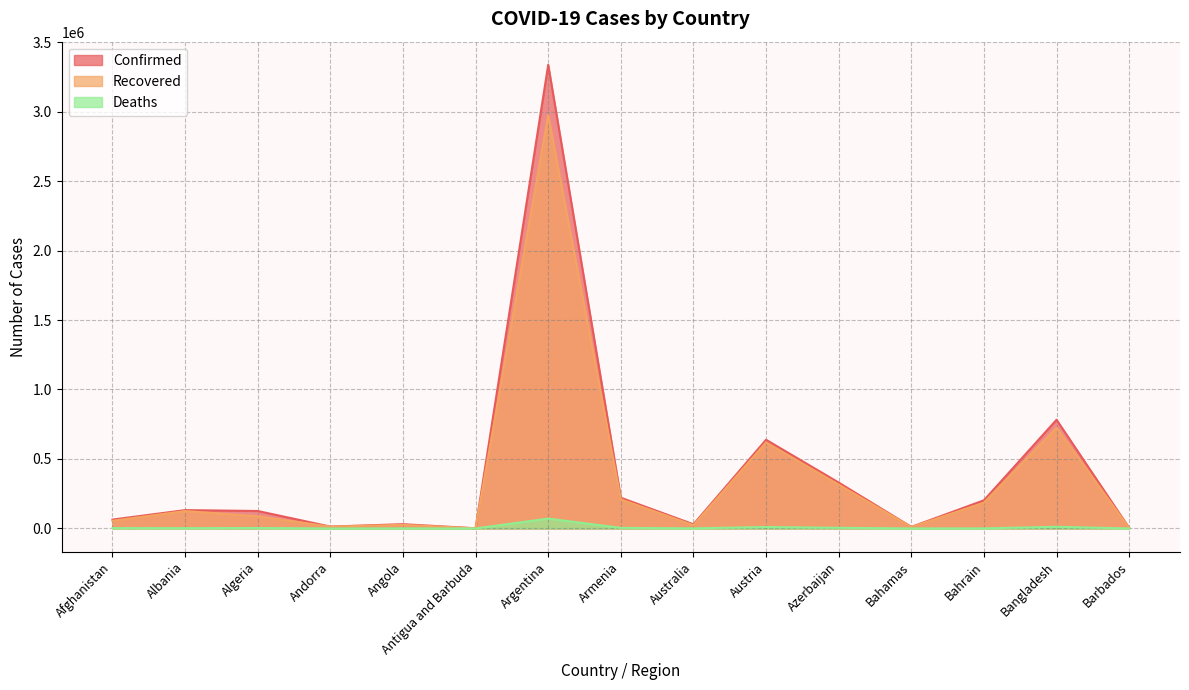

The Deaths series shows 171 at Andorra. True or false?

False